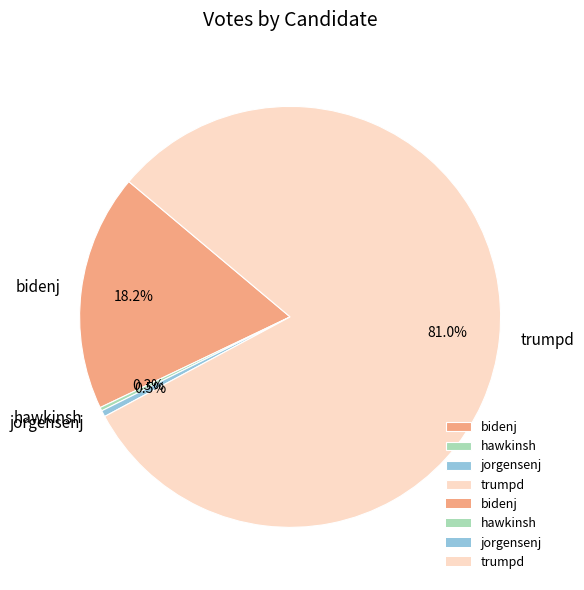

What is the ratio of the value at trumpd to the value at bidenj?

4.5